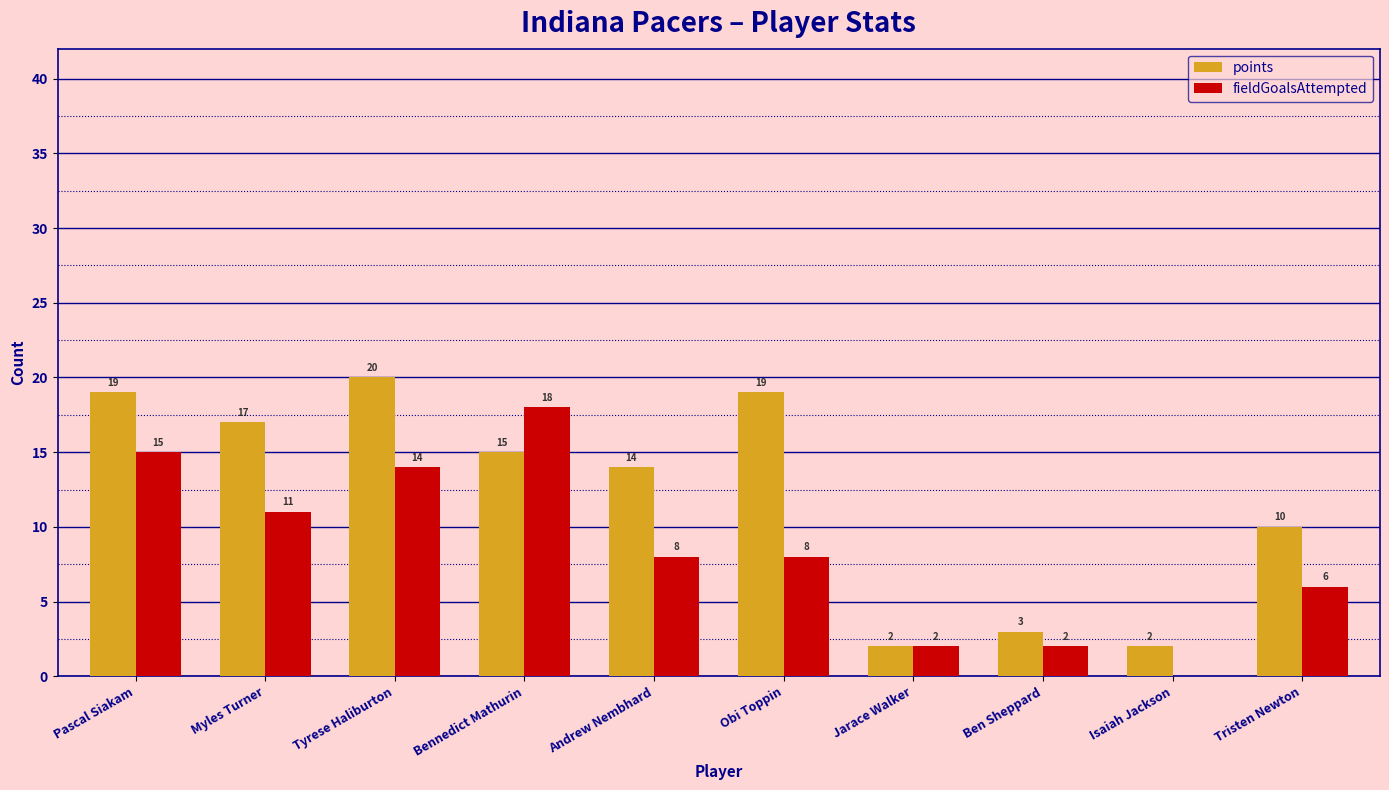

What is the sum of all points values?

121